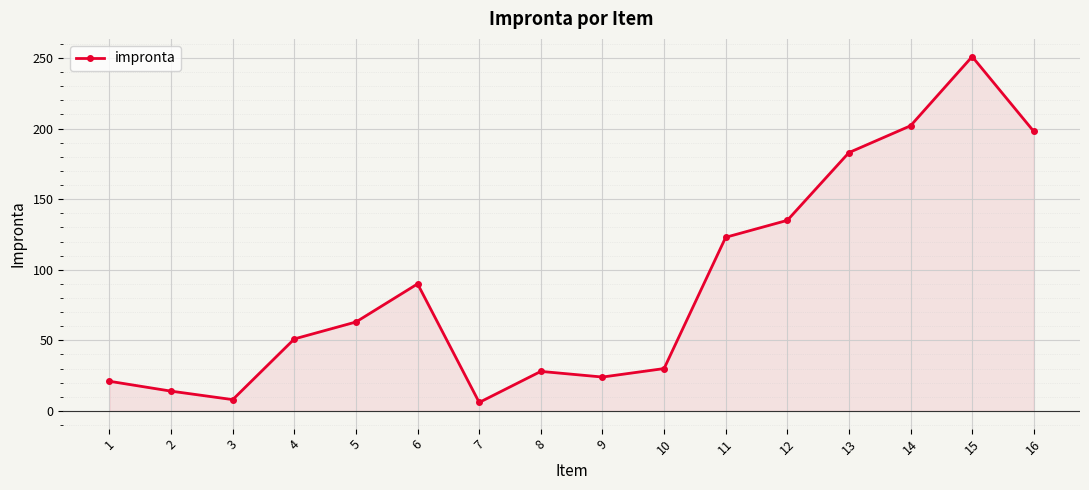

How many values are below 63?

8